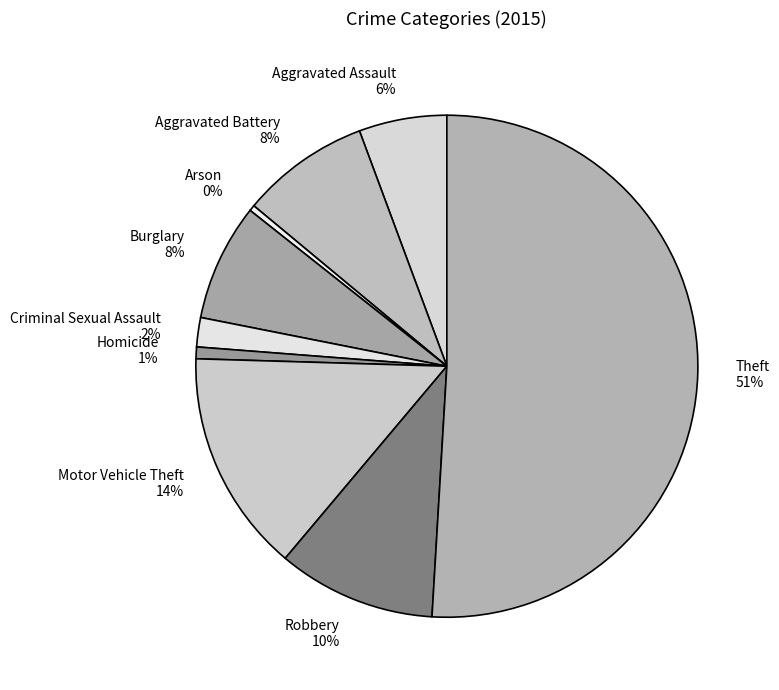

True or false: Criminal Sexual Assault accounts for 17% of the total.

False